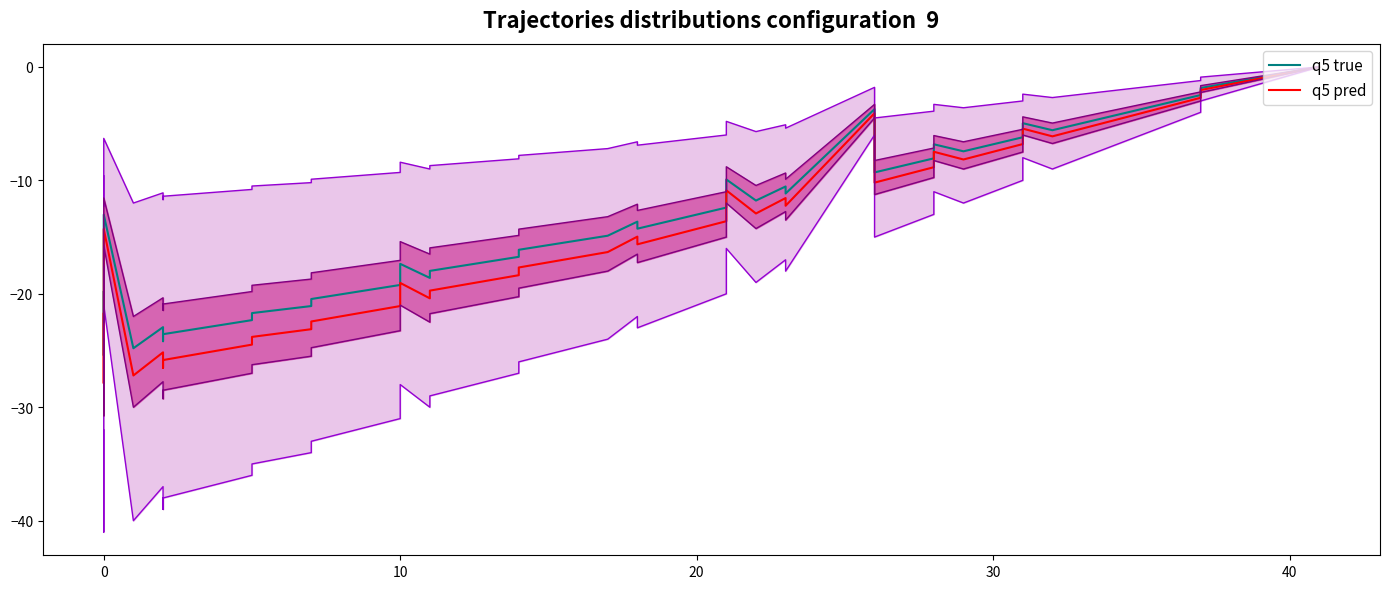

List the series in order of their peak value, lowest first.

q5 true, q5 pred